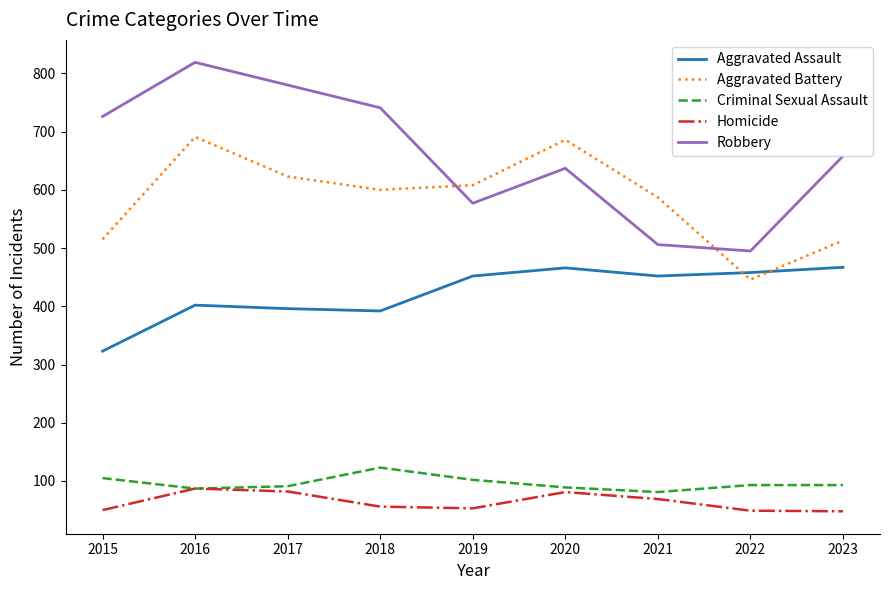

At which label does Criminal Sexual Assault first exceed 93?

2015